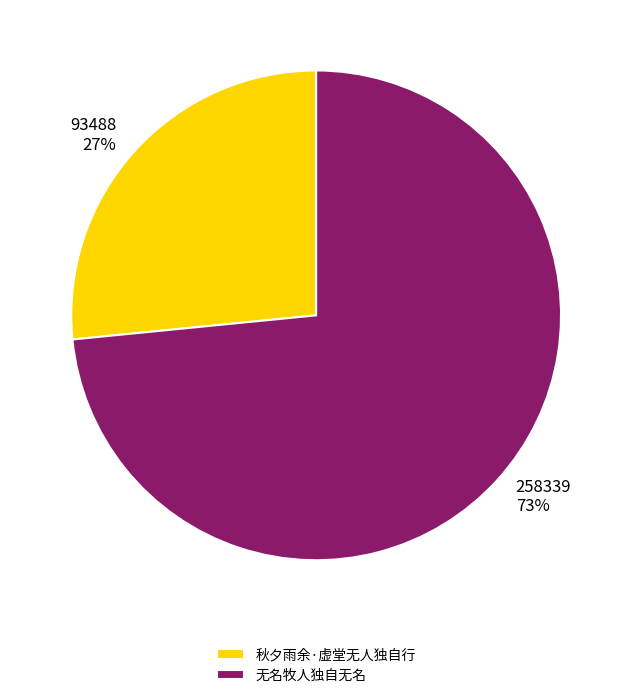

What is the smallest slice in the pie chart?

秋夕雨余·虚堂无人独自行